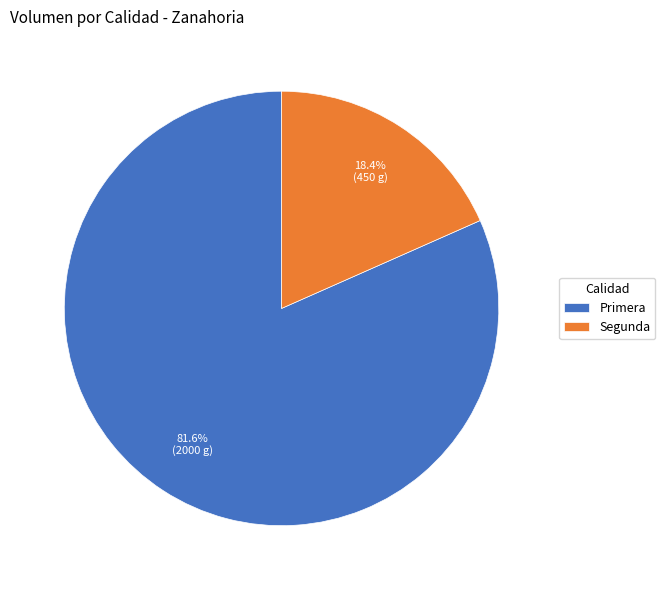

To the nearest percent, what is the difference between the Segunda and Primera slice percentages?

63%